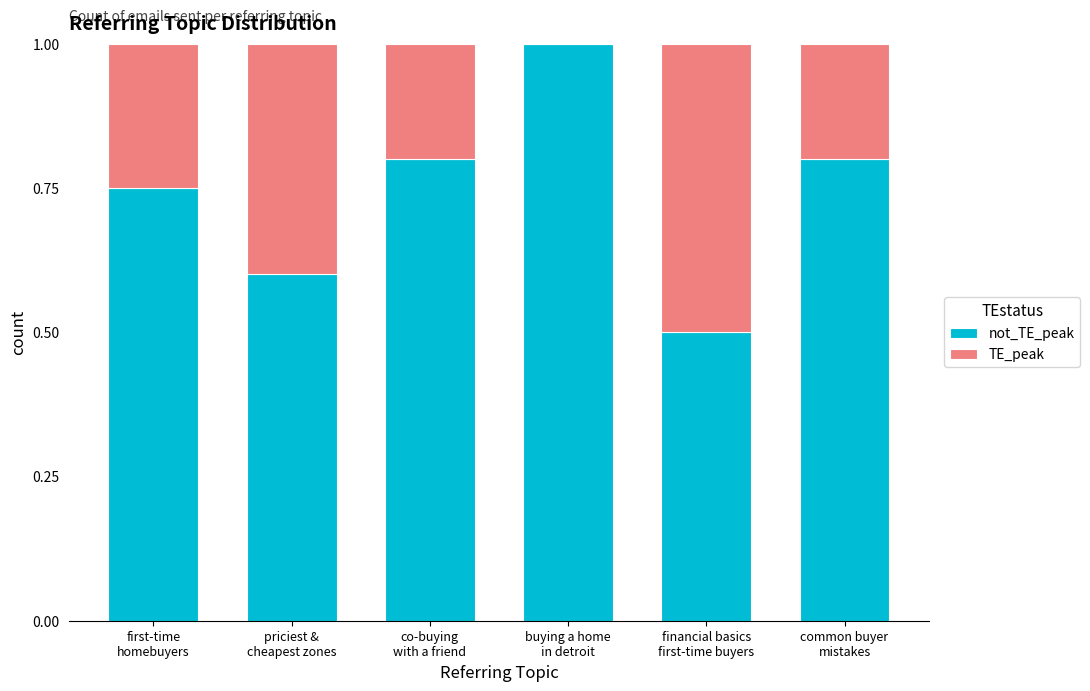

At which label is TE_peak closest to 0?

buying a home
in detroit